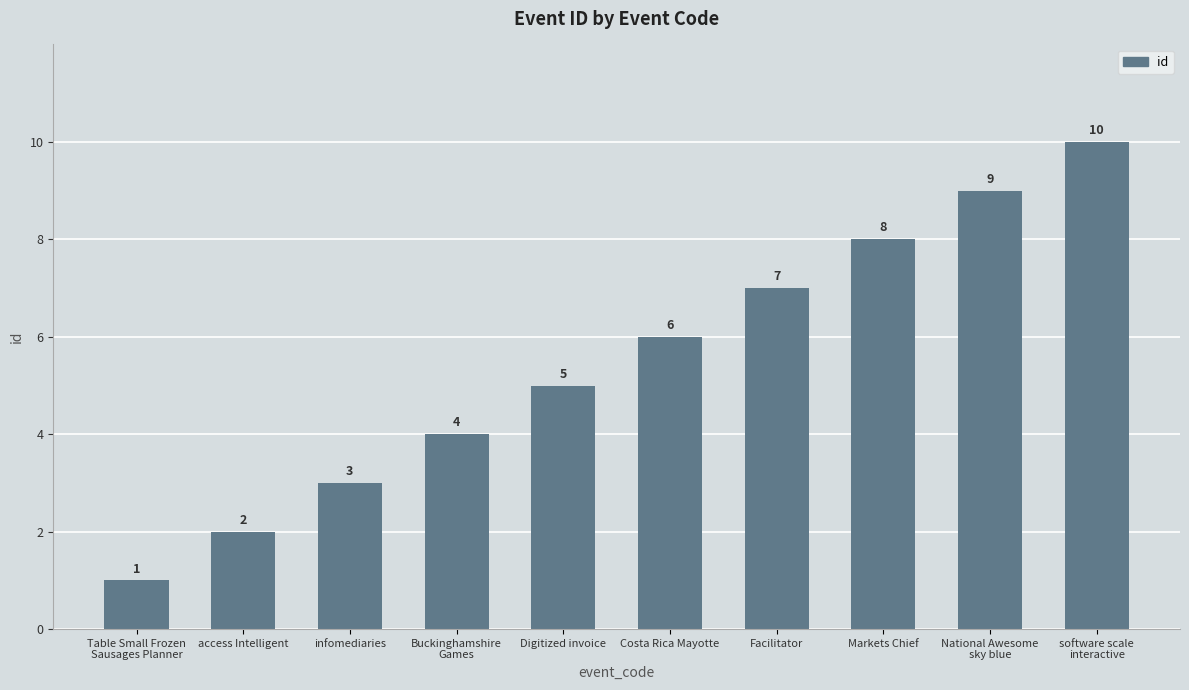

Reading left to right, transcribe all the data shown in this chart.

Table Small Frozen
Sausages Planner=1	access Intelligent=2	infomediaries=3	Buckinghamshire
Games=4	Digitized invoice=5	Costa Rica Mayotte=6	Facilitator=7	Markets Chief=8	National Awesome
sky blue=9	software scale
interactive=10